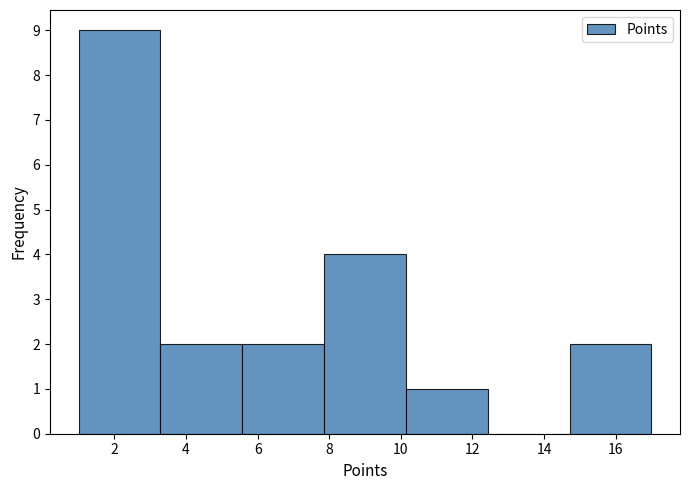

Reading left to right, list every bar in this chart as the range it spans on the x-axis followed by its height. Neither the bar edges nor the heights are printed on the chart, so give them approximately, as read against the axes.

1.0 to 3.2: 9
3.2 to 5.6: 2
5.6 to 7.8: 2
7.8 to 10.2: 4
10.2 to 12.4: 1
12.4 to 14.8: 0
14.8 to 17.0: 2